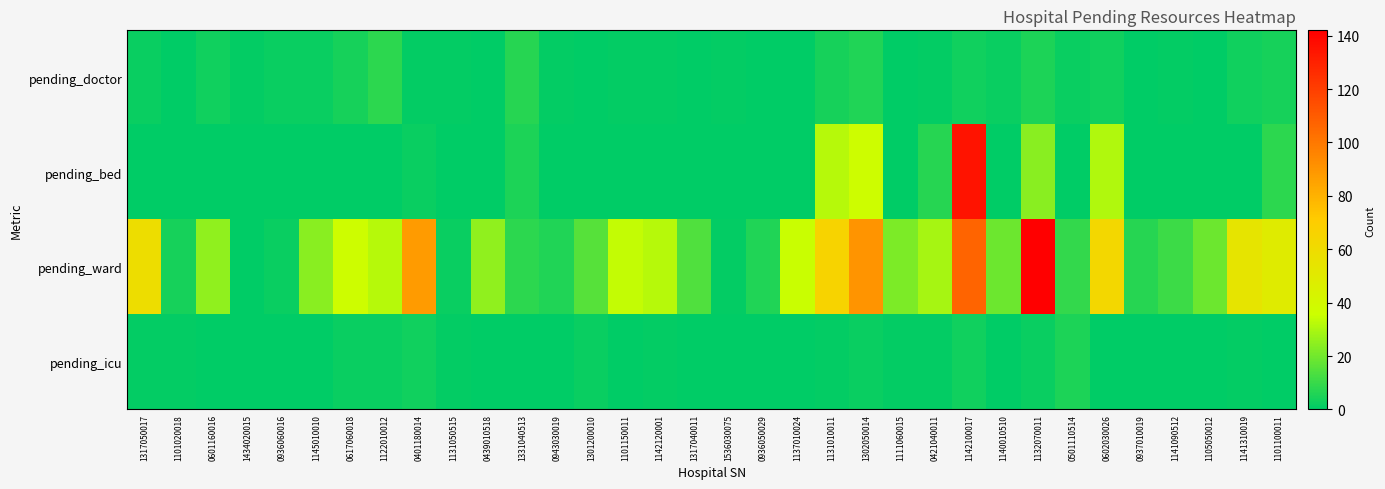

List the series in order of their peak value, lowest first.

pending_icu, pending_doctor, pending_bed, pending_ward